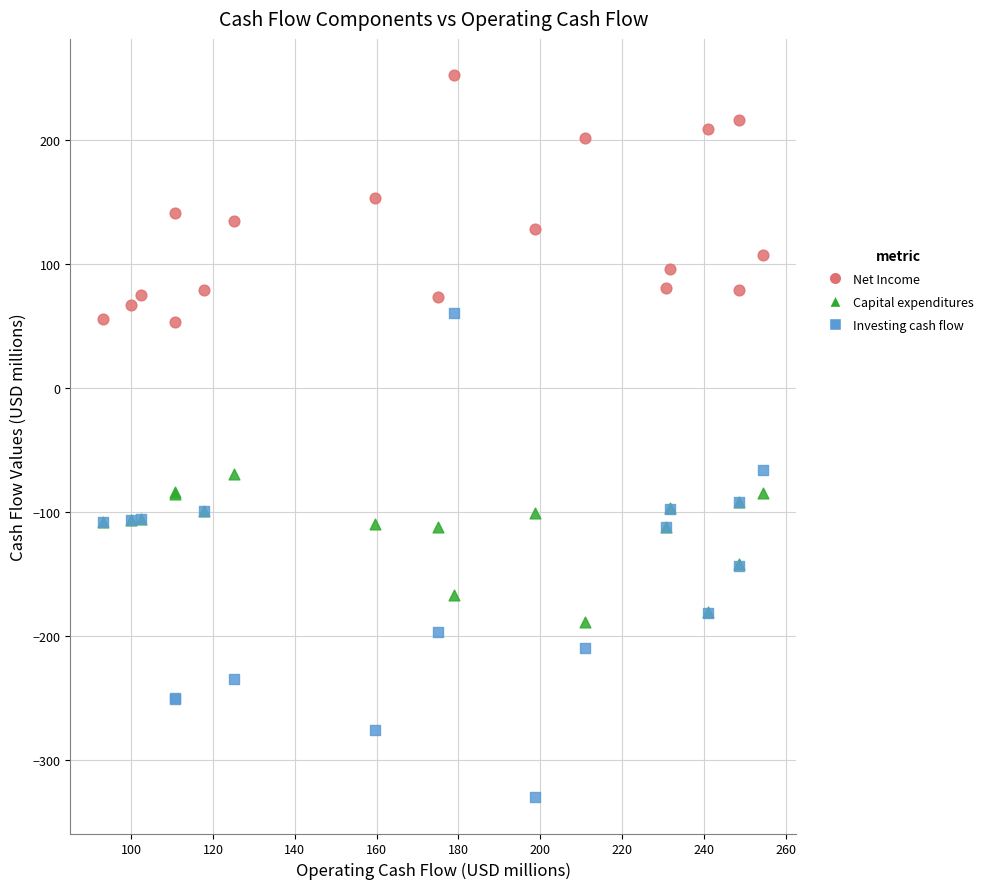

Which series contains the lowest Y value?

Investing cash flow